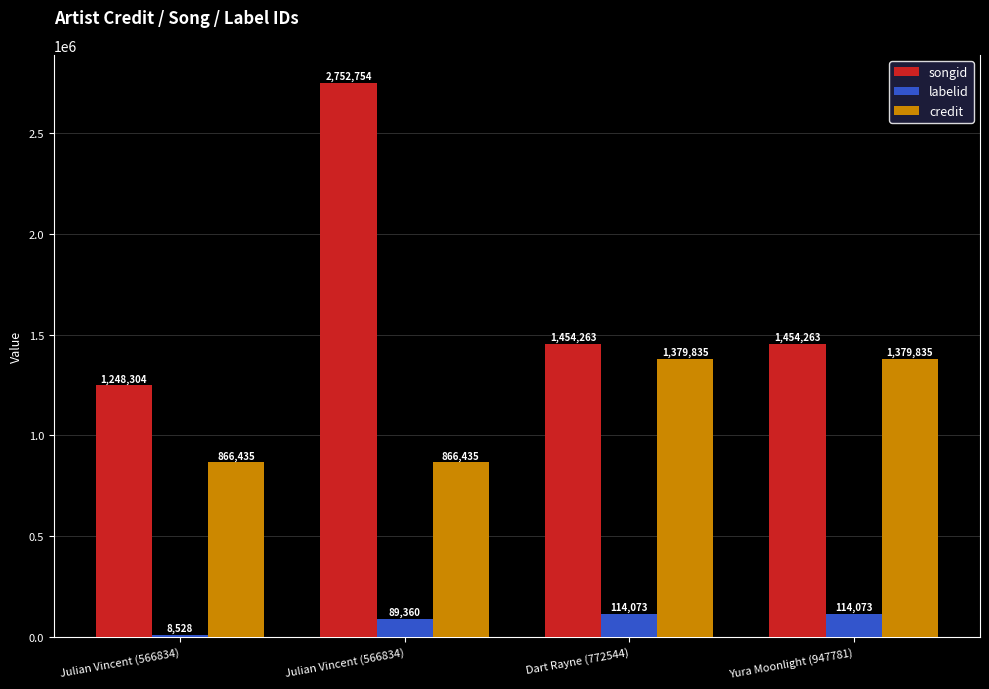

Are the bars horizontal?

No